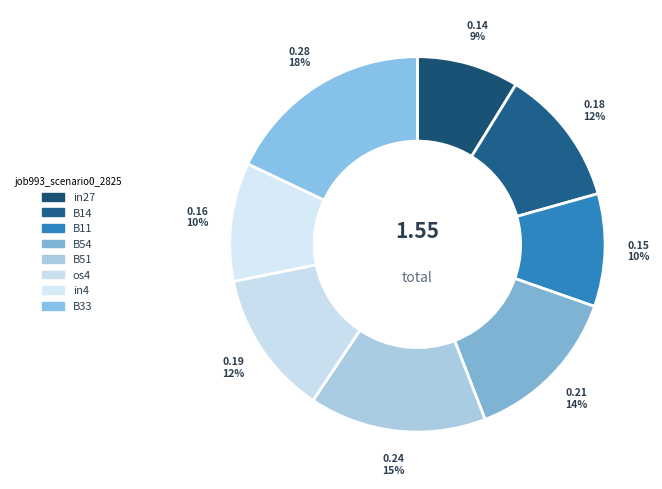

Is it true that in27 is 1% of the pie?

False